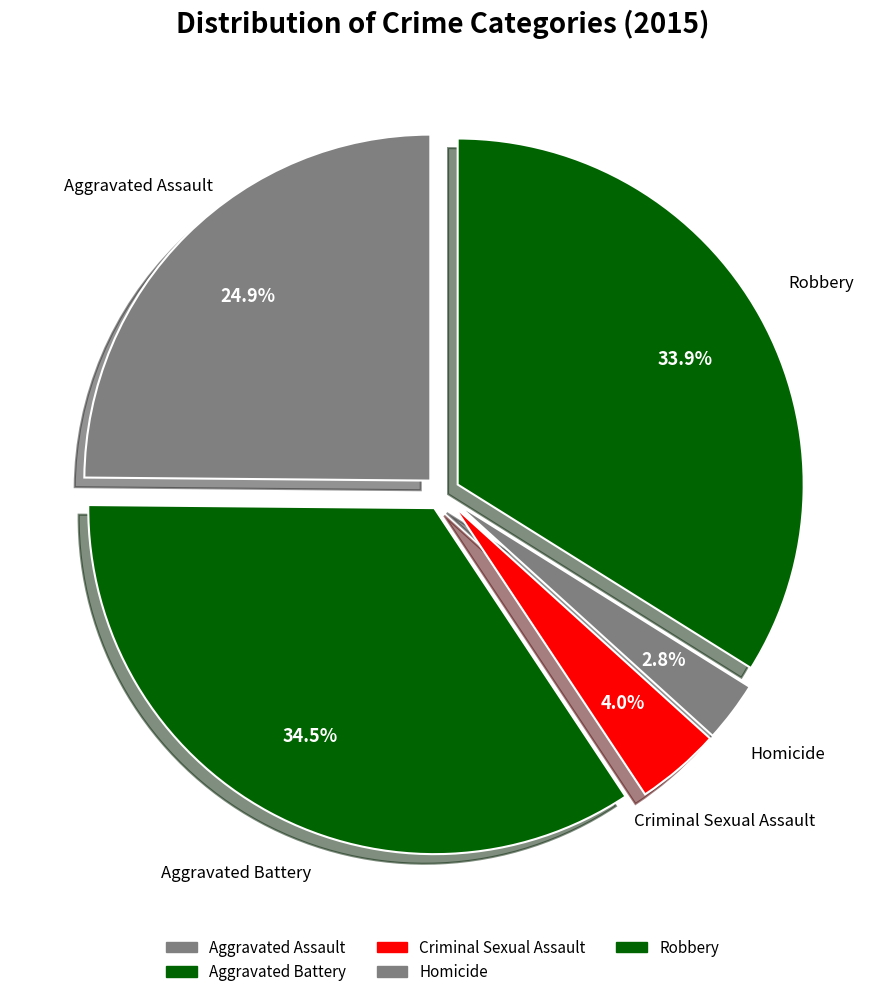

How many segments does this pie chart have?

5